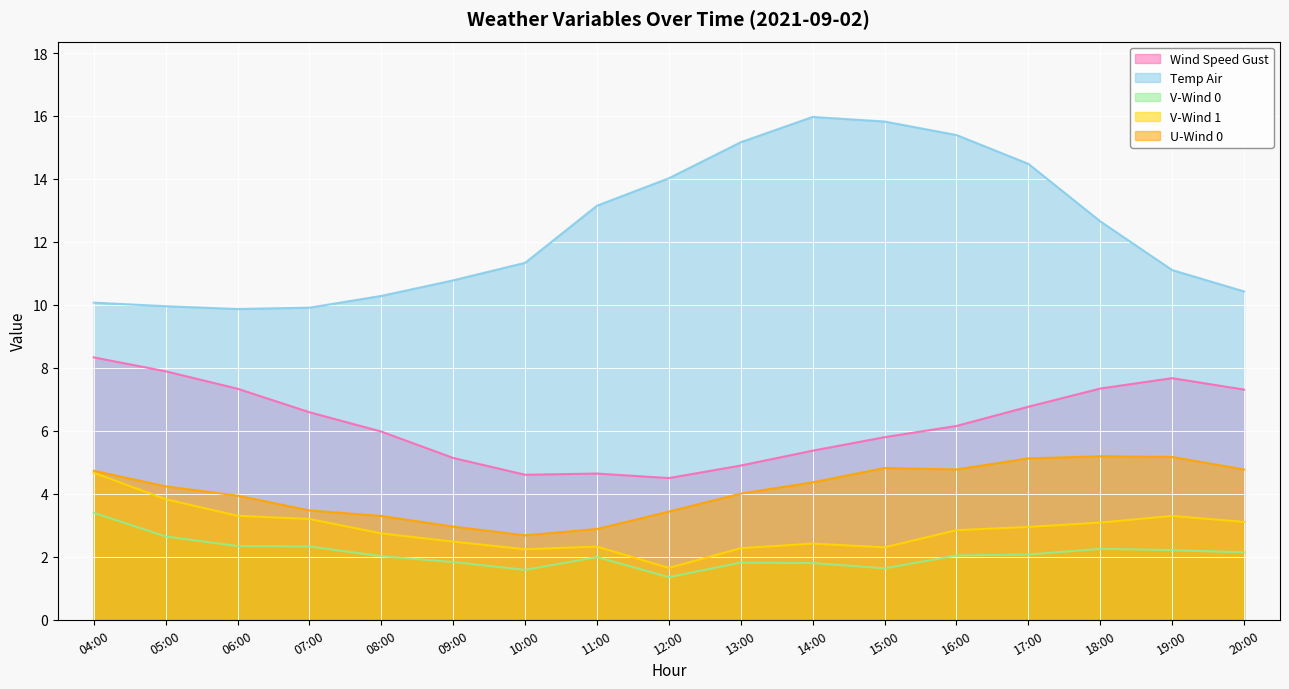

True or false: Temp Air and V-Wind 1 intersect in this chart.

False